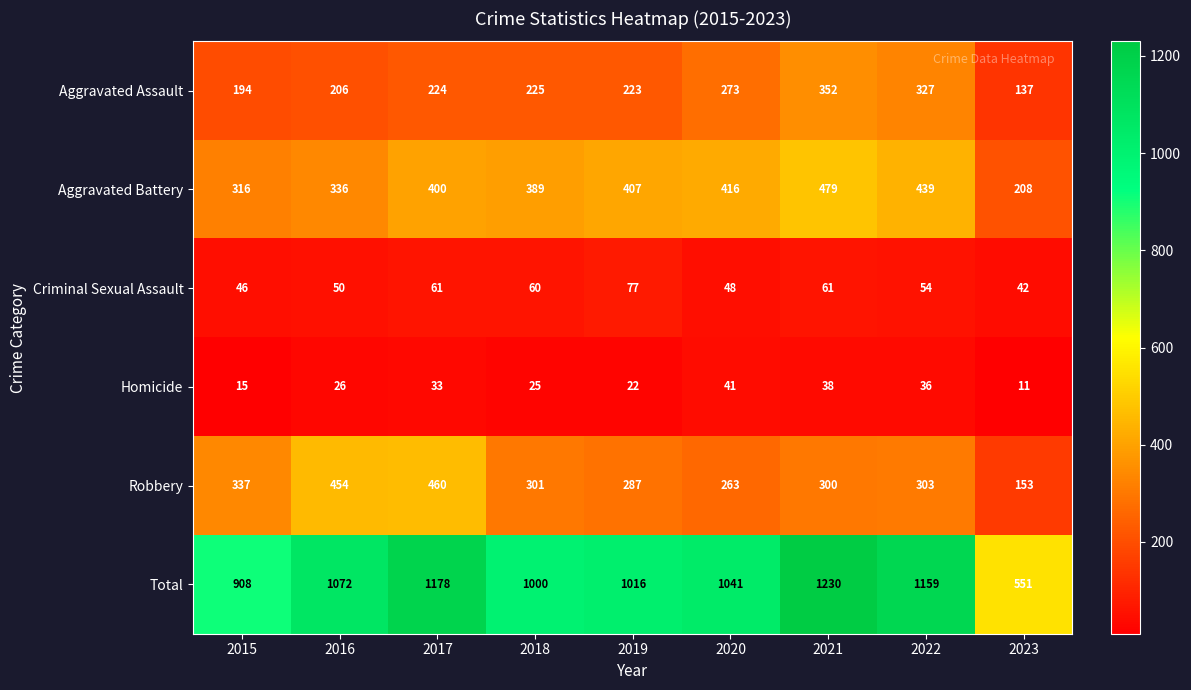

At 2022, list the series in order from smallest to largest.

Homicide, Criminal Sexual Assault, Robbery, Aggravated Assault, Aggravated Battery, Total